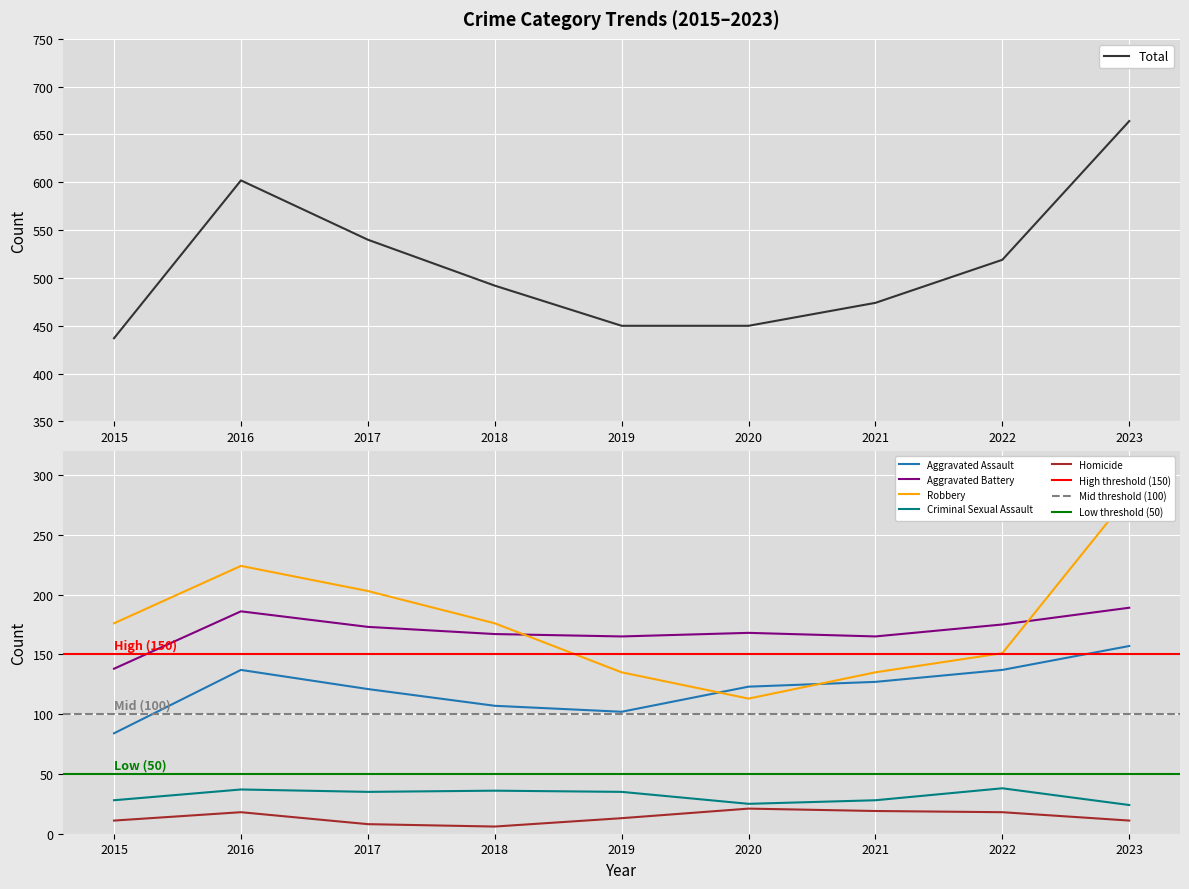

Reading left to right, transcribe all the data shown in this chart.

Aggravated Assault: 2015=84	2016=137	2017=121	2018=107	2019=102	2020=123	2021=127	2022=137	2023=157
Aggravated Battery: 2015=138	2016=186	2017=173	2018=167	2019=165	2020=168	2021=165	2022=175	2023=189
Criminal Sexual Assault: 2015=28	2016=37	2017=35	2018=36	2019=35	2020=25	2021=28	2022=38	2023=24
Homicide: 2015=11	2016=18	2017=8	2018=6	2019=13	2020=21	2021=19	2022=18	2023=11
Robbery: 2015=176	2016=224	2017=203	2018=176	2019=135	2020=113	2021=135	2022=151	2023=283
Total: 2015=437	2016=602	2017=540	2018=492	2019=450	2020=450	2021=474	2022=519	2023=664